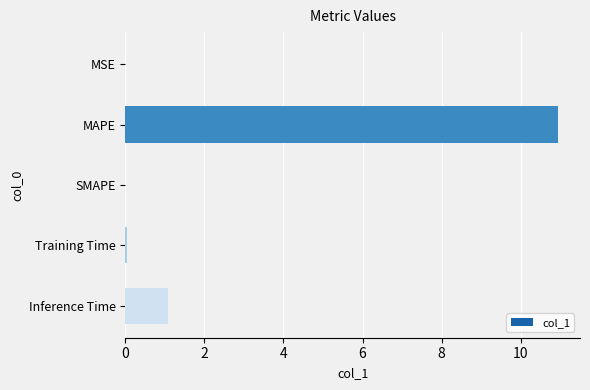

Count the number of categories in the chart.

5